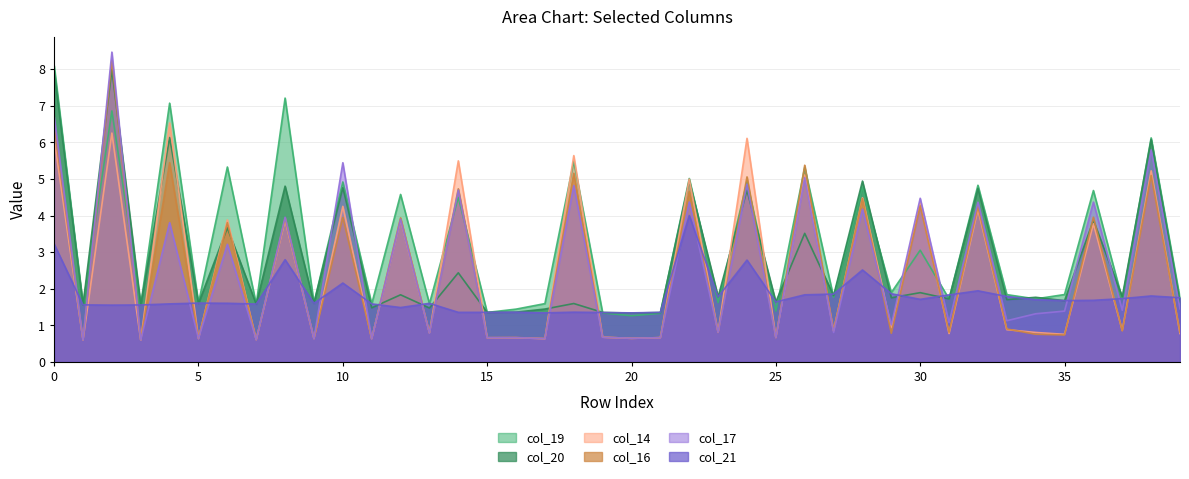

The value of col_14 at 37 is 0.3. True or false?

False